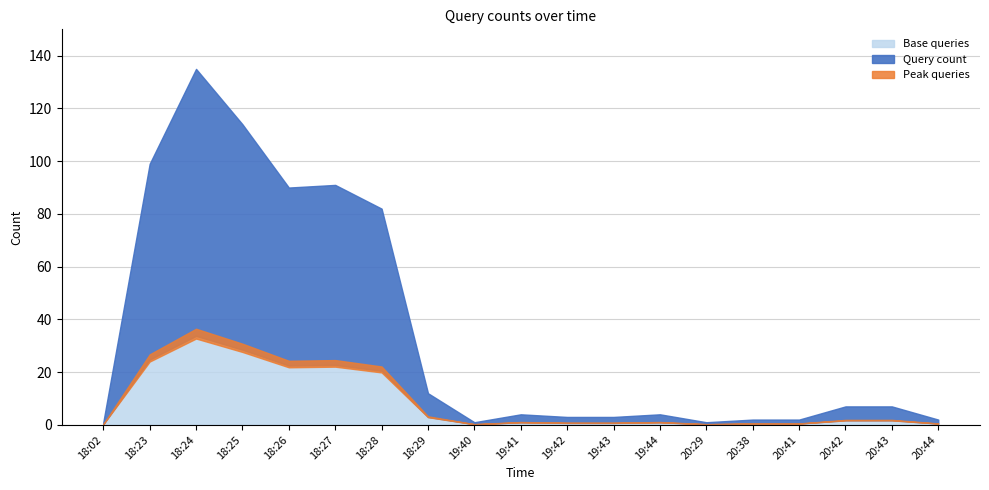

Which has a higher value, 19:43 or 18:26?

18:26